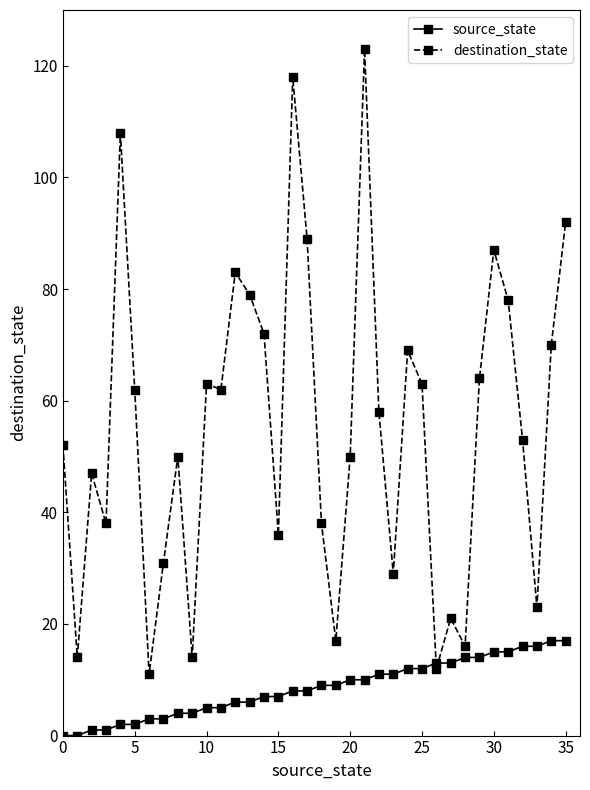

Rank the series by their average value, from lowest to highest.

source_state, destination_state